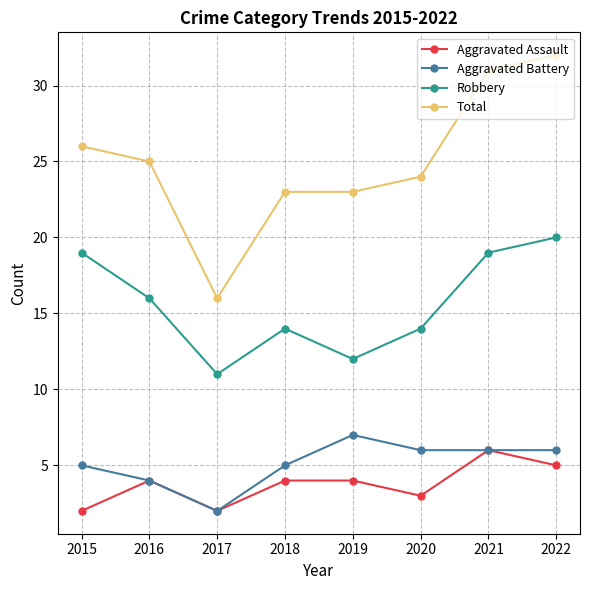

Which series has the largest total across all categories?

Total